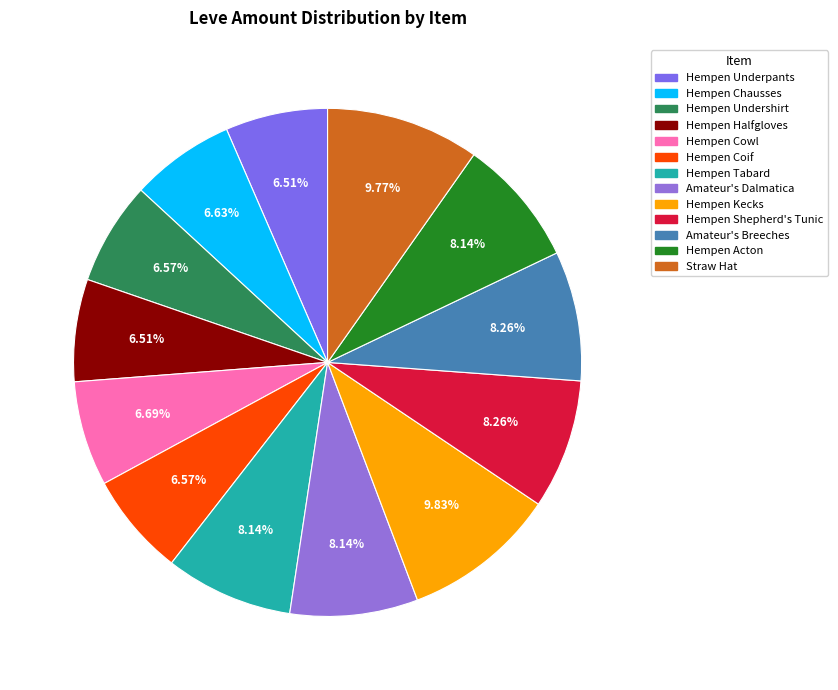

Is it true that Hempen Underpants is 1% of the pie?

False